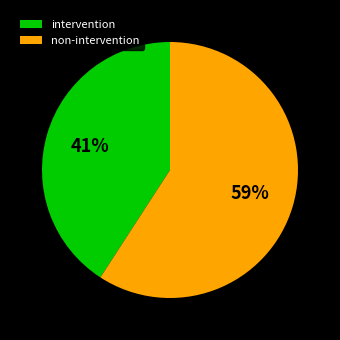

How many segments does this pie chart have?

2